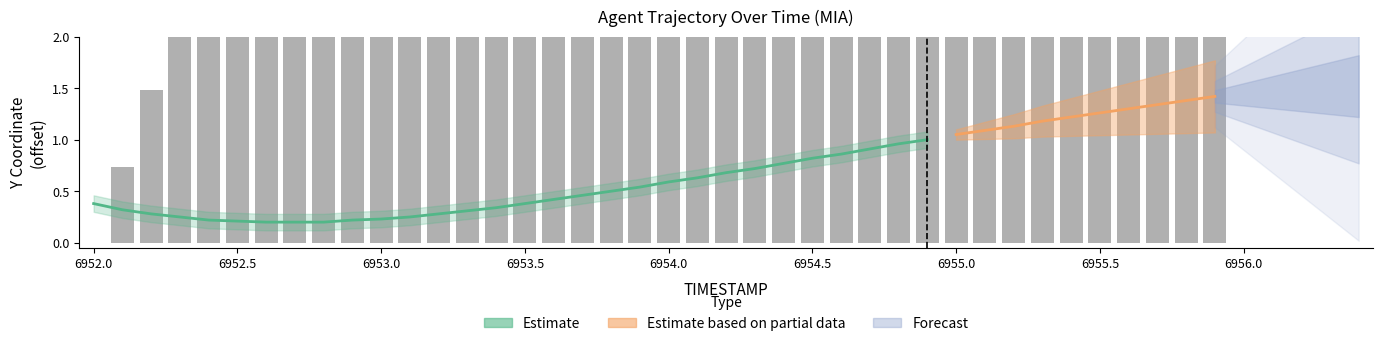

True or false: the data shows 8.1 at 6952.6.

False